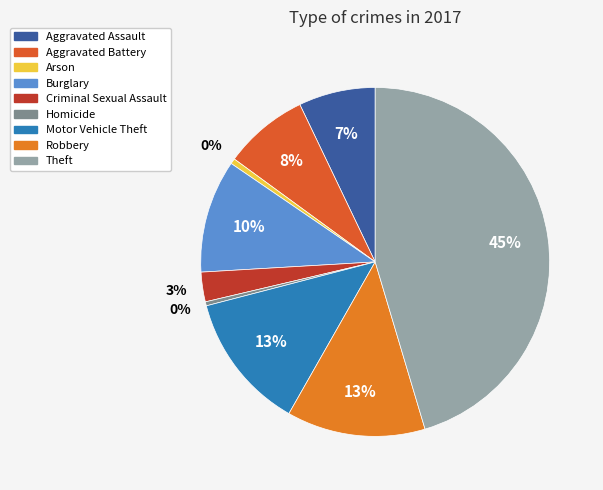

How many segments does this pie chart have?

9